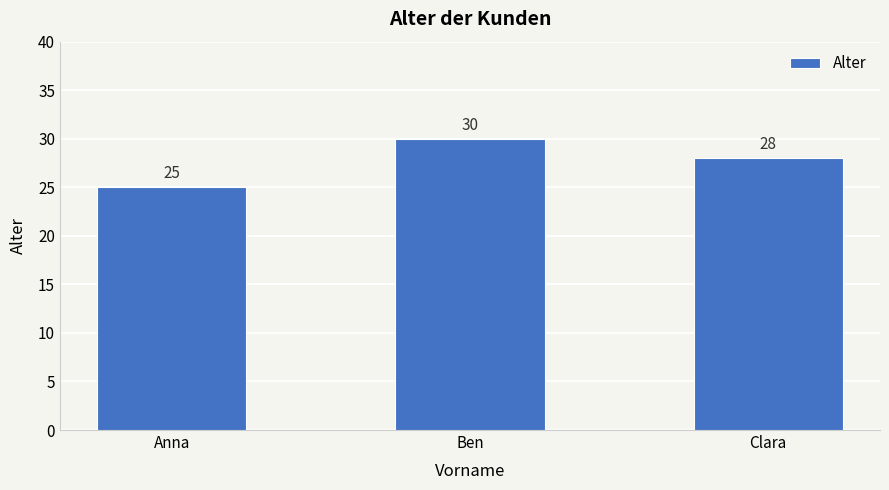

How many series are shown in this chart?

1